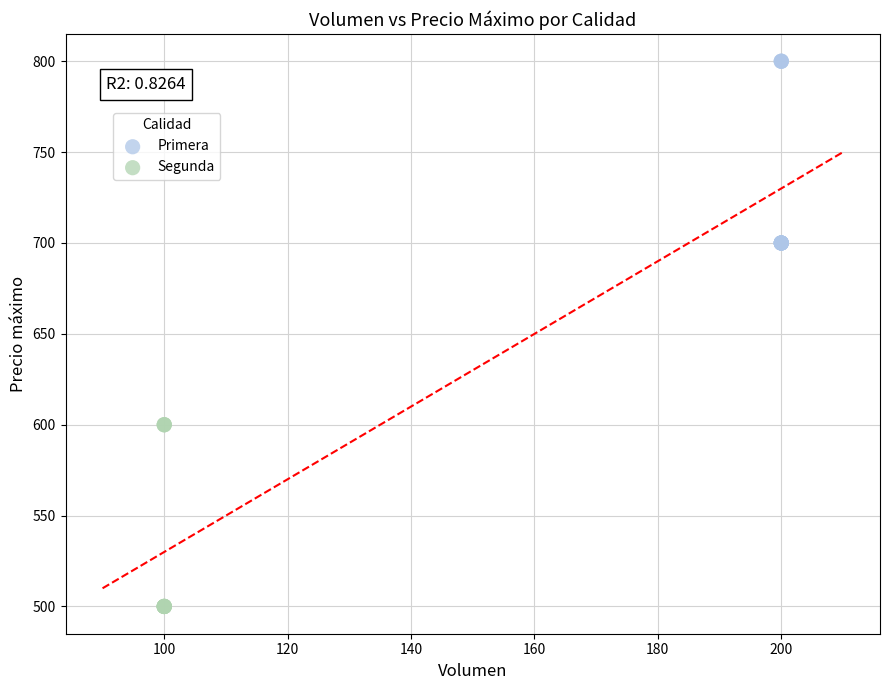

Which series reaches the maximum Y coordinate?

Primera